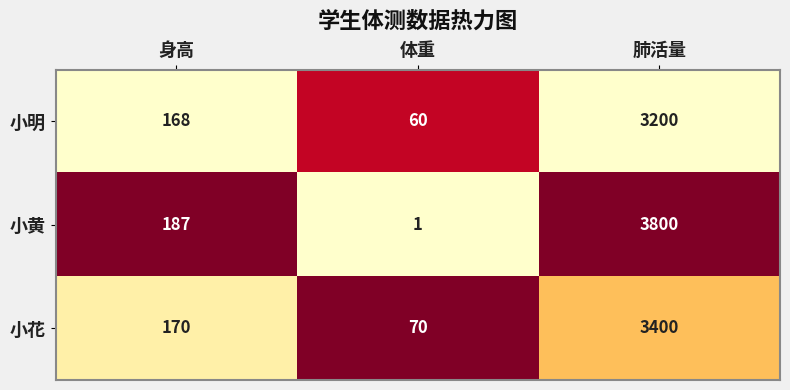

What is the total value across all series at 肺活量?

10400